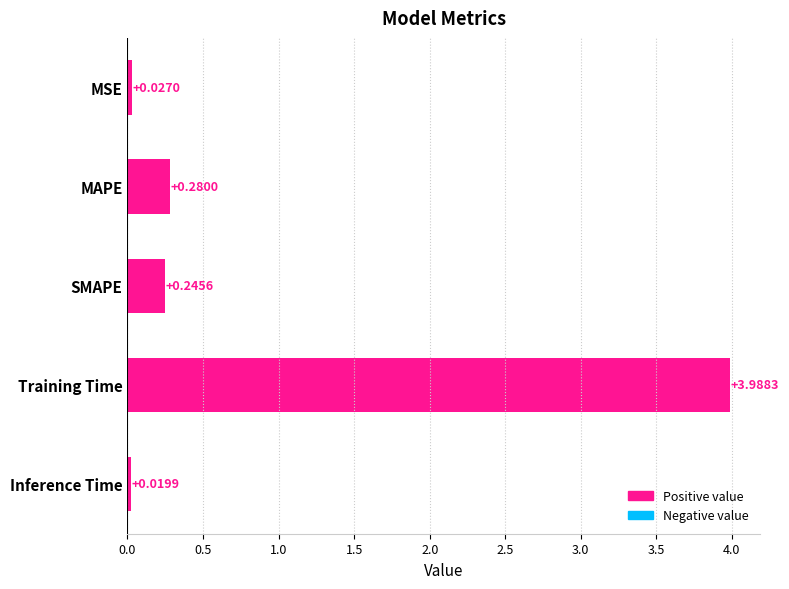

What is the label of the 5th bar from the bottom?

MSE